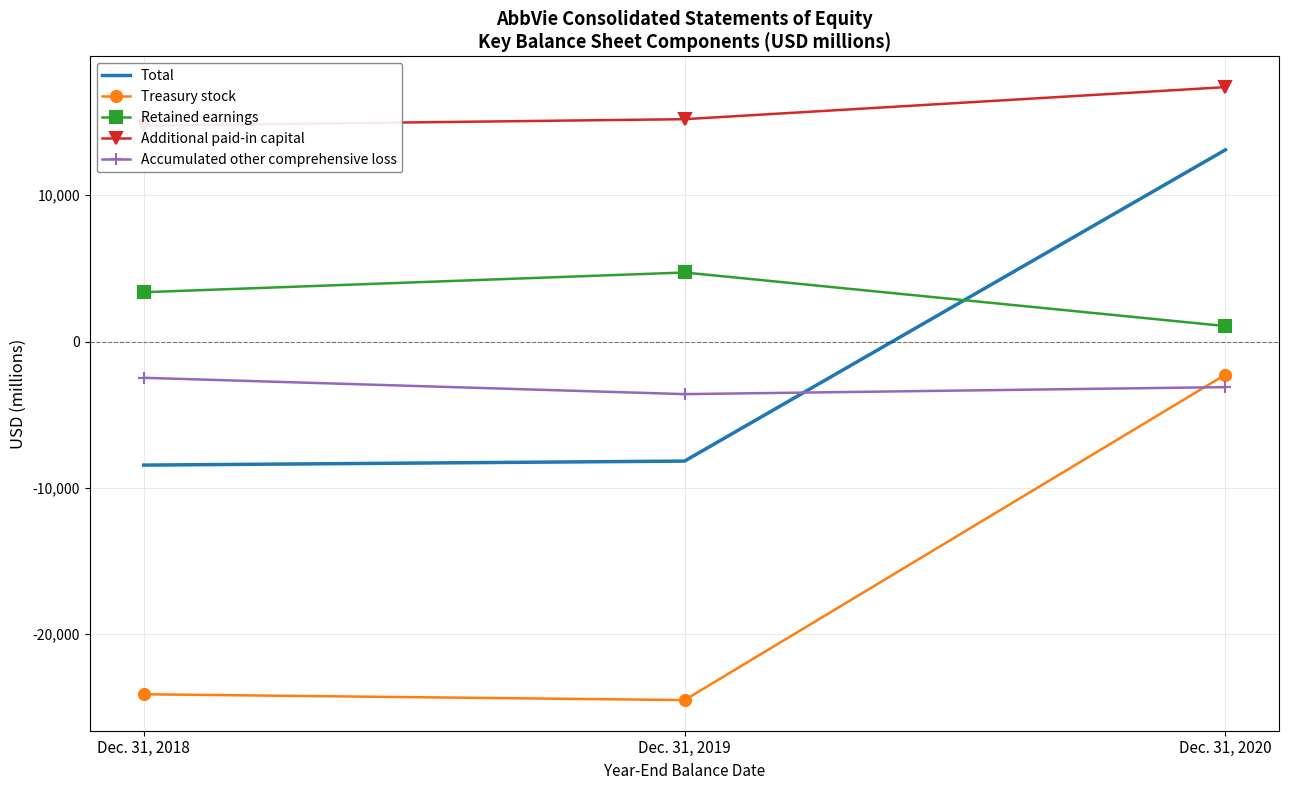

Which has a higher value, Dec. 31, 2020 or Dec. 31, 2018?

Dec. 31, 2020